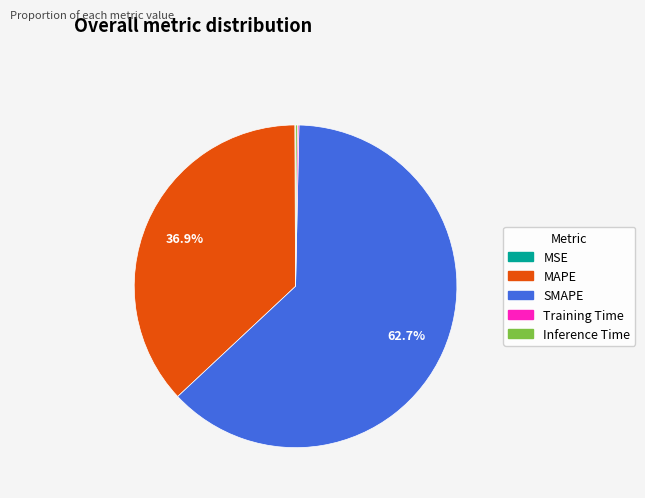

Combined, do MAPE and SMAPE account for over 50%?

Yes